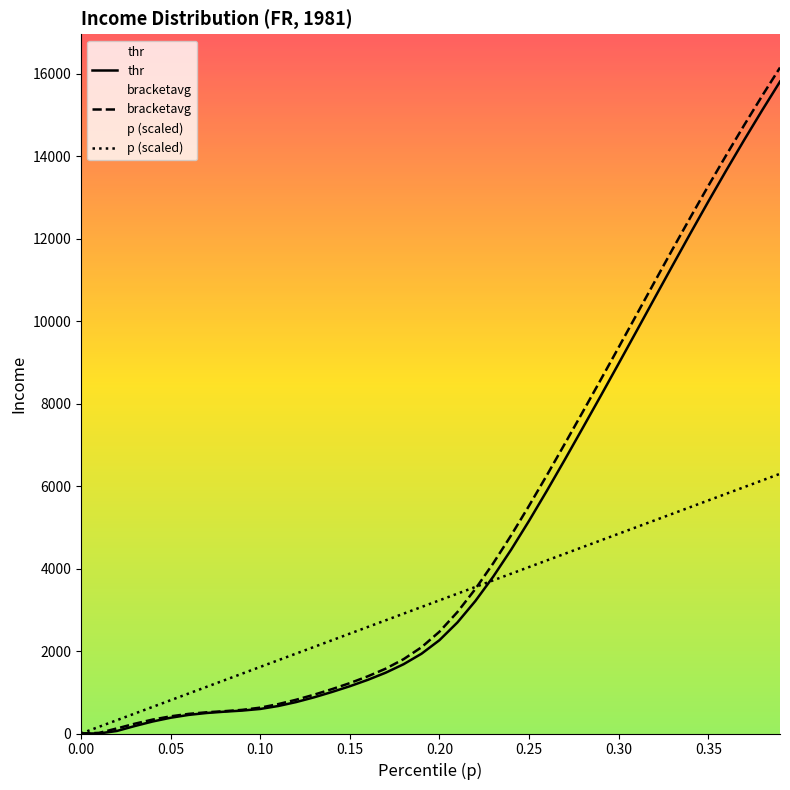

True or false: bracketavg has more than 2 points higher than both neighbors.

False